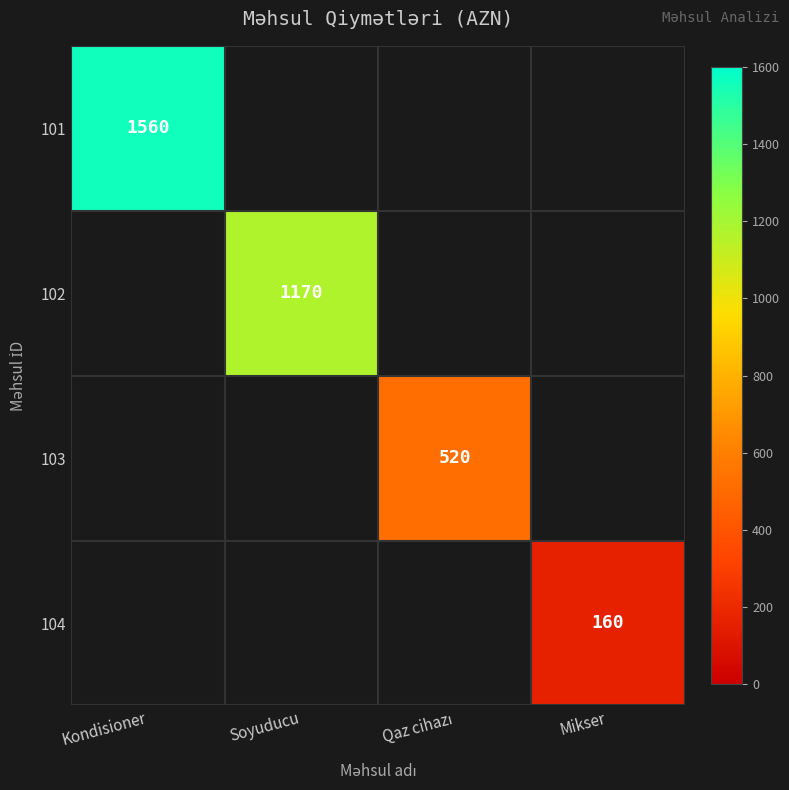

True or false: 104 has a value of 160 at Mikser.

True